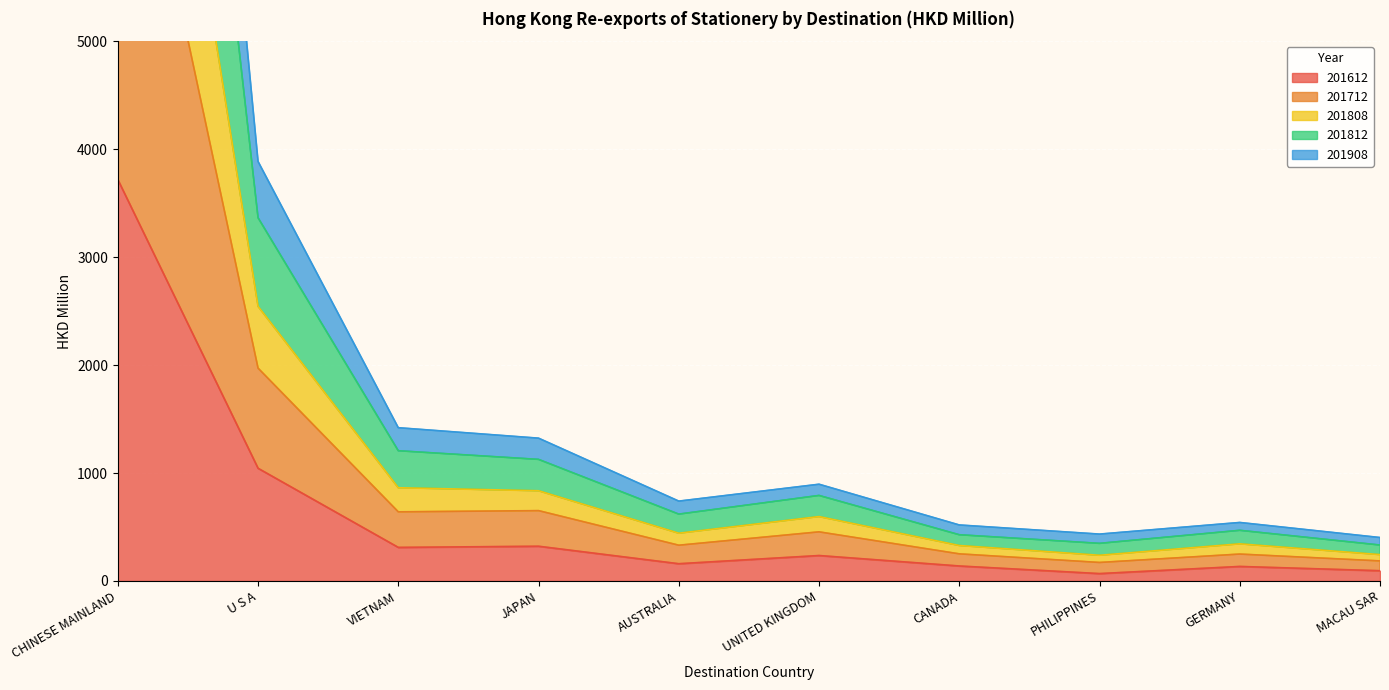

The 201908 series shows 8050.6 at CHINESE MAINLAND. True or false?

True